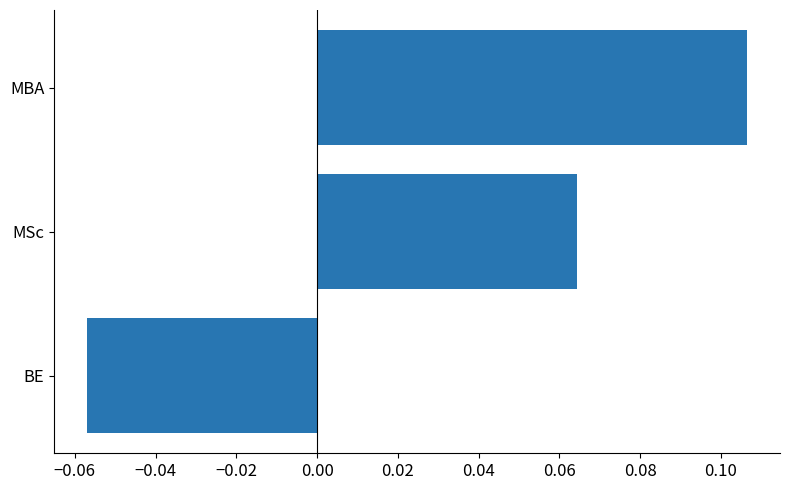

Which has a higher value, MBA or BE?

MBA